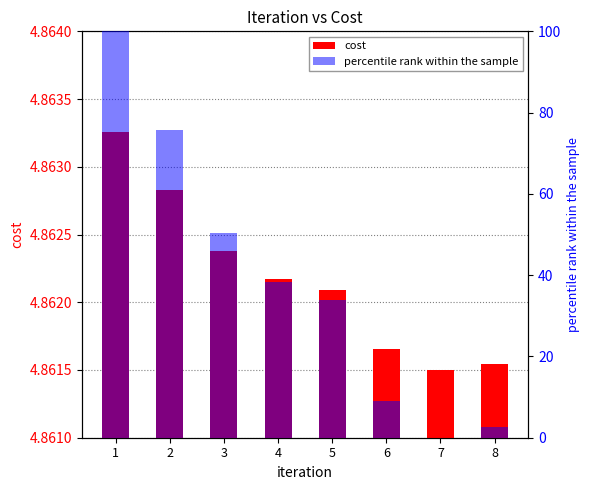

What is the difference between the maximum and minimum values in the percentile rank within the sample series?

100.0